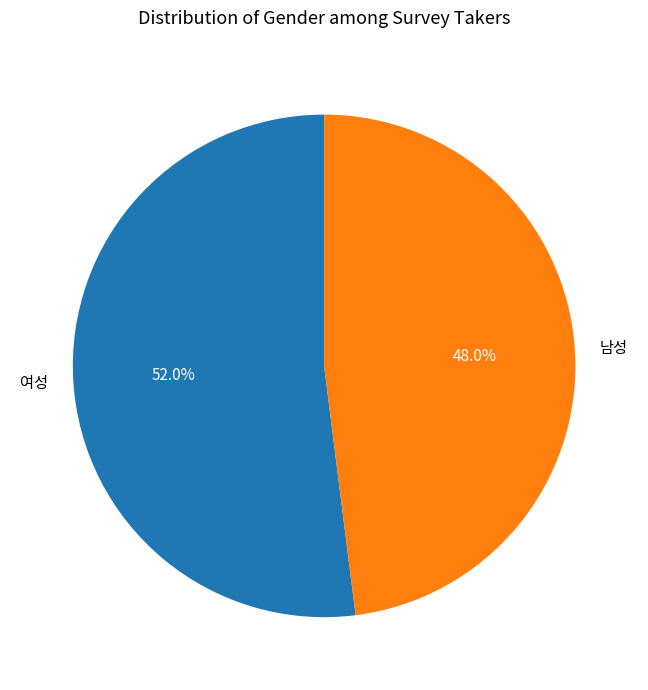

Rank the categories by value from highest to lowest.

여성, 남성